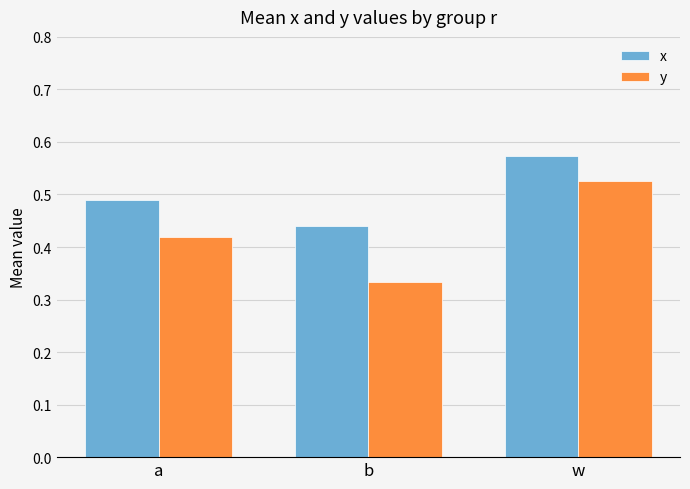

The value of y at w is 0.7. True or false?

False